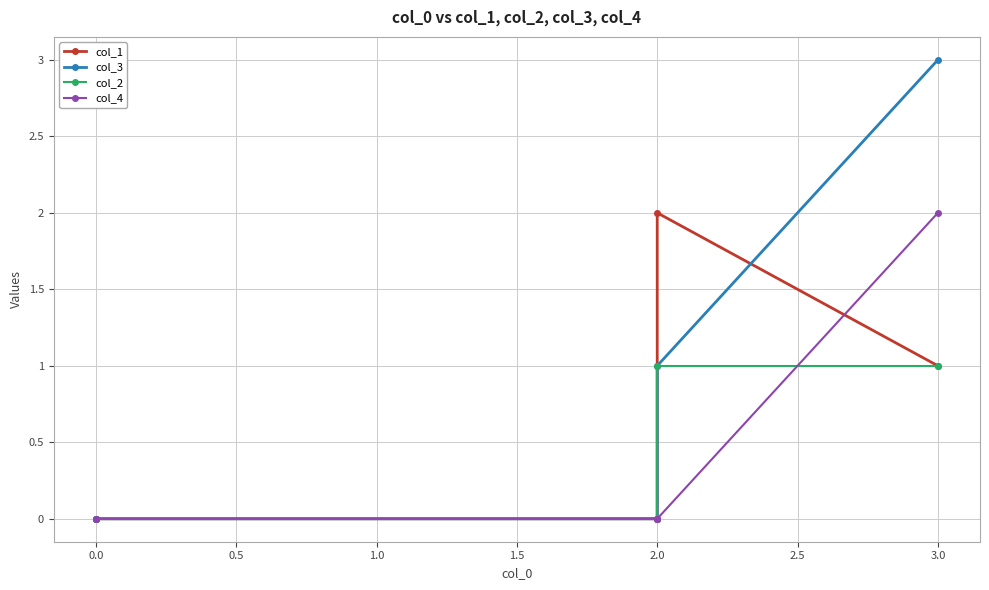

Is the value of col_2 at 0.0 greater than the value of col_3 at 0.0?

No